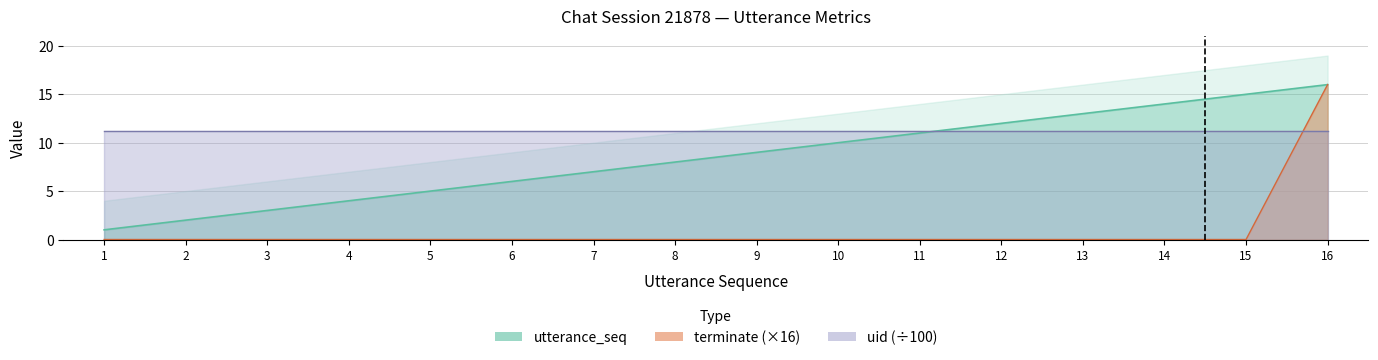

What is the value of the utterance_seq point at the 9th from the left?

9